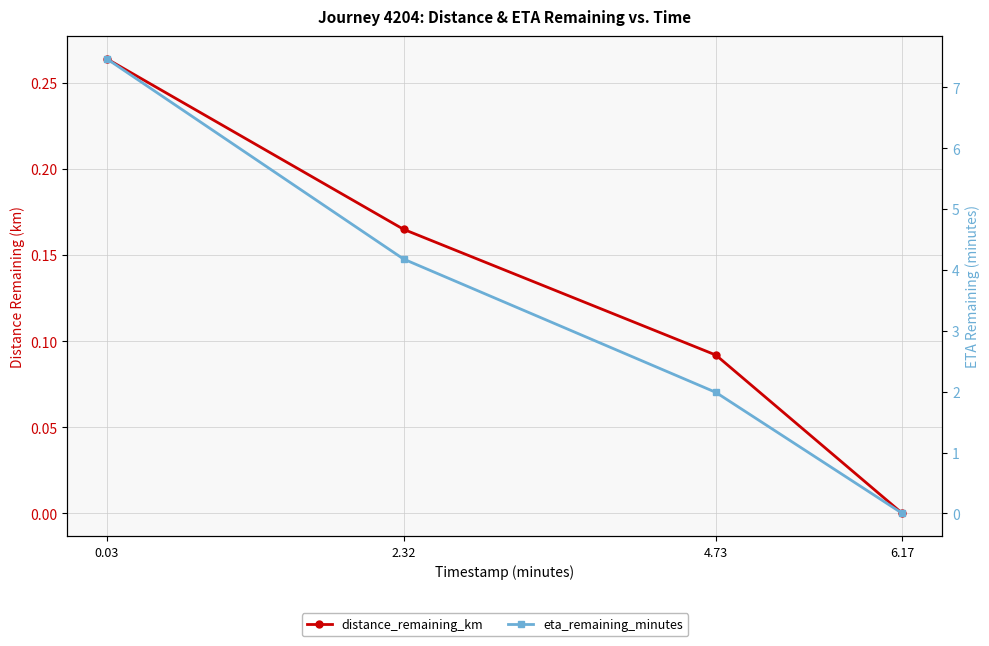

List the labels in order of distance_remaining_km value, largest first.

0.03, 2.32, 4.73, 6.17